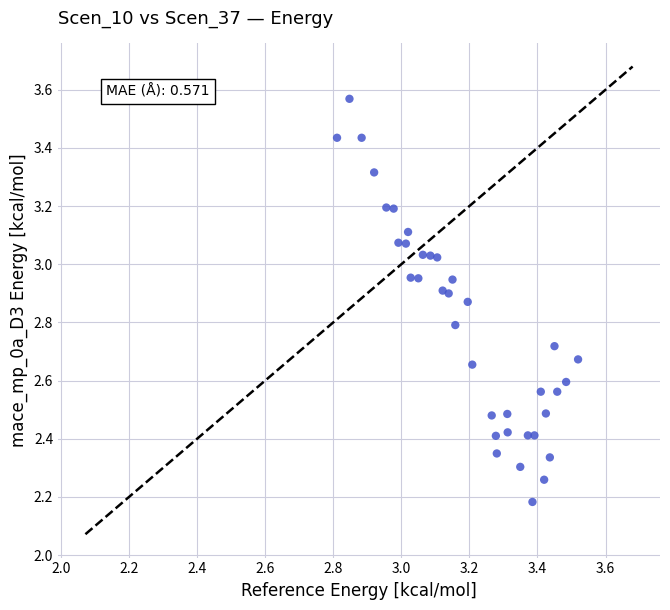

What is the range of Y values (max minus min)?

1.4